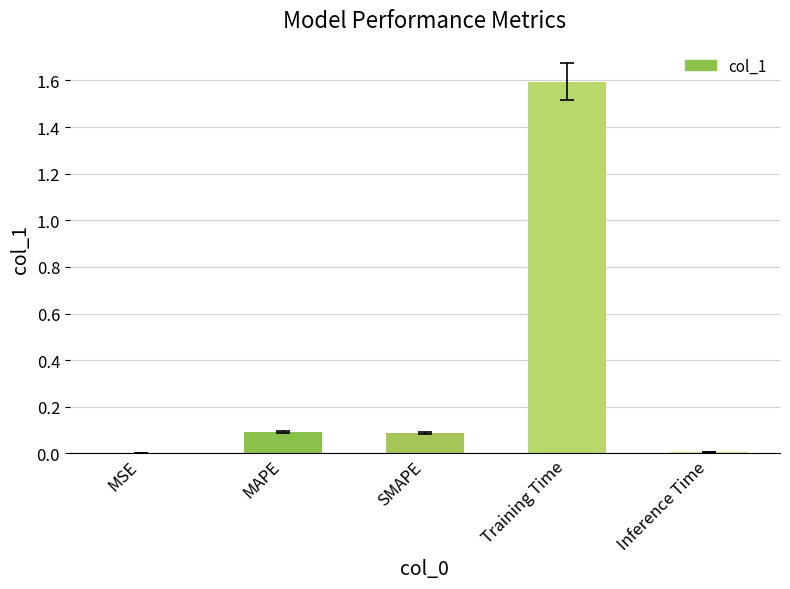

What is the greatest value displayed?

1.6